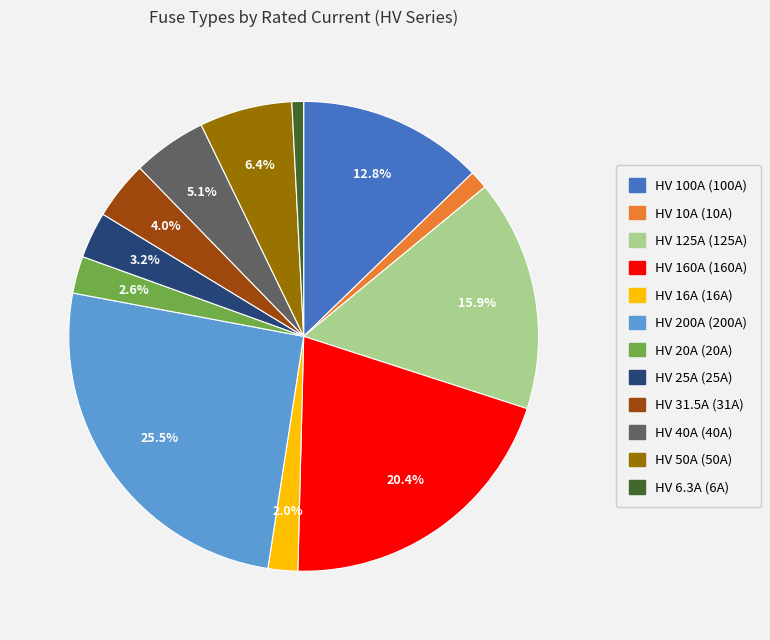

Is there a majority slice in this chart?

No